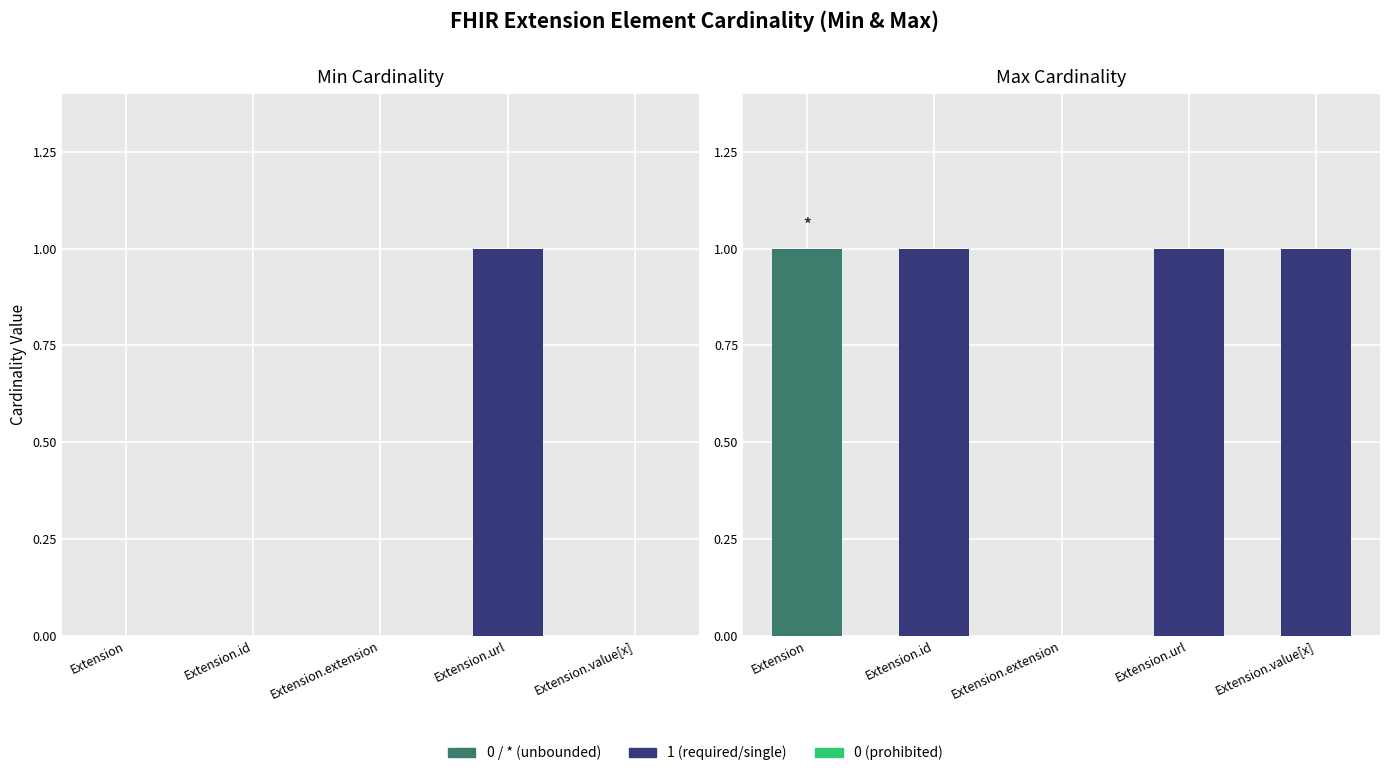

What is the maximum value for Min Cardinality?

1